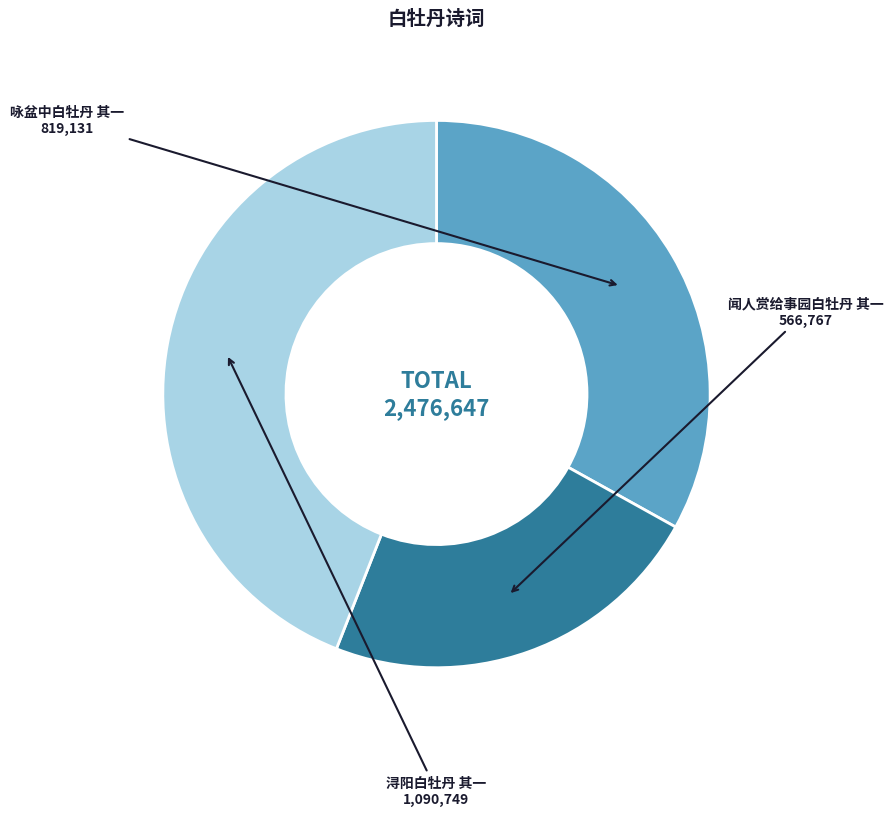

Does 闻人赏给事园白牡丹 其一 represent more than half of the total?

No